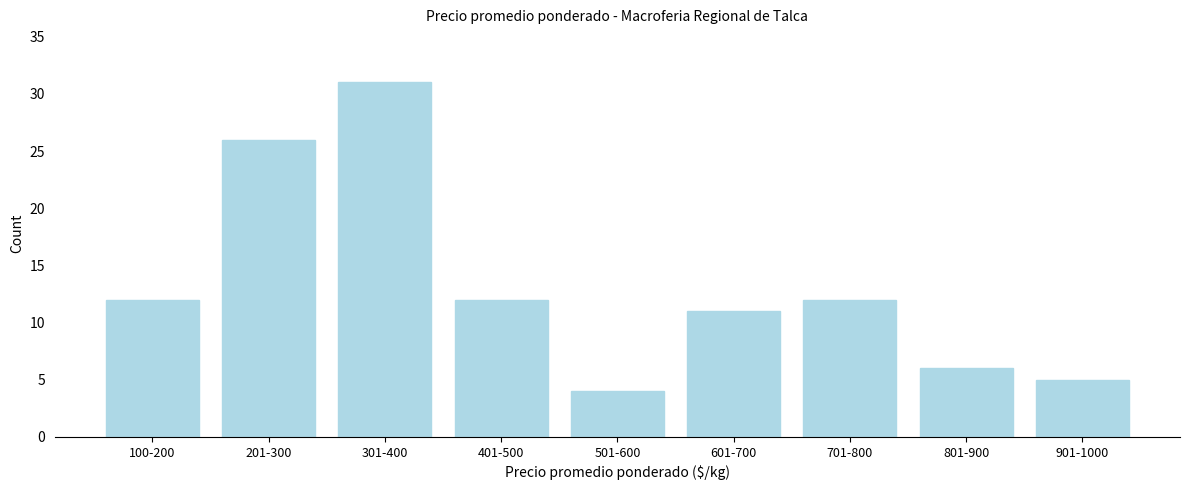

Reading left to right, list all the values displayed in this chart.

12	26	31	12	4	11	12	6	5